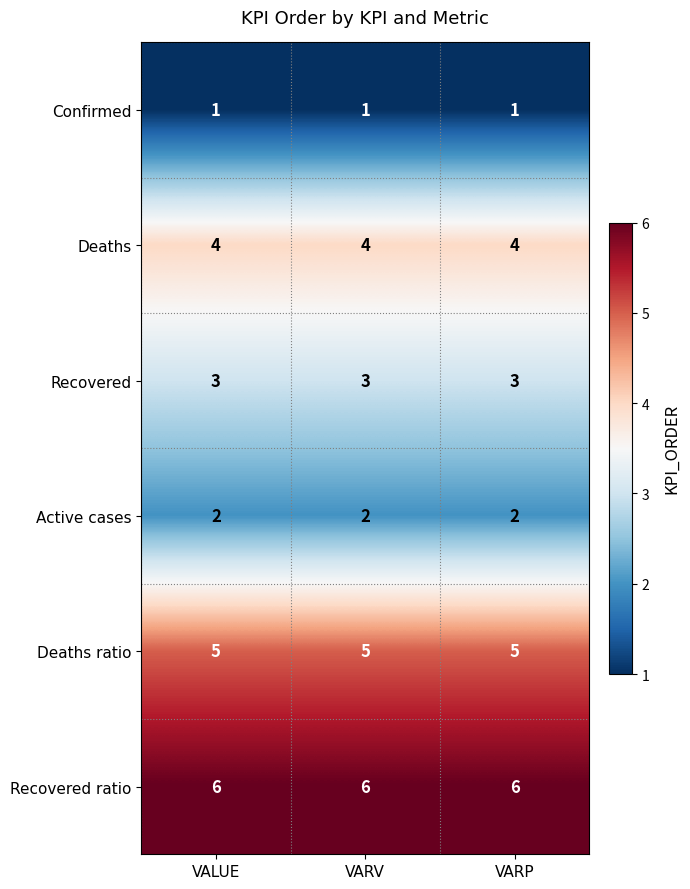

Which series has the largest total across all categories?

Recovered ratio